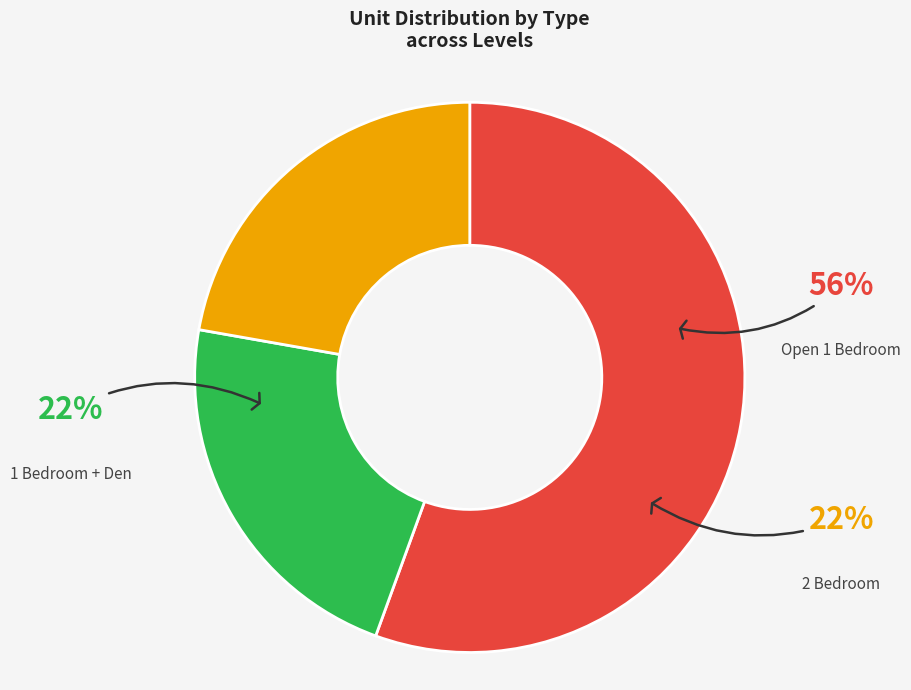

Is Level 2 the majority of the pie?

No